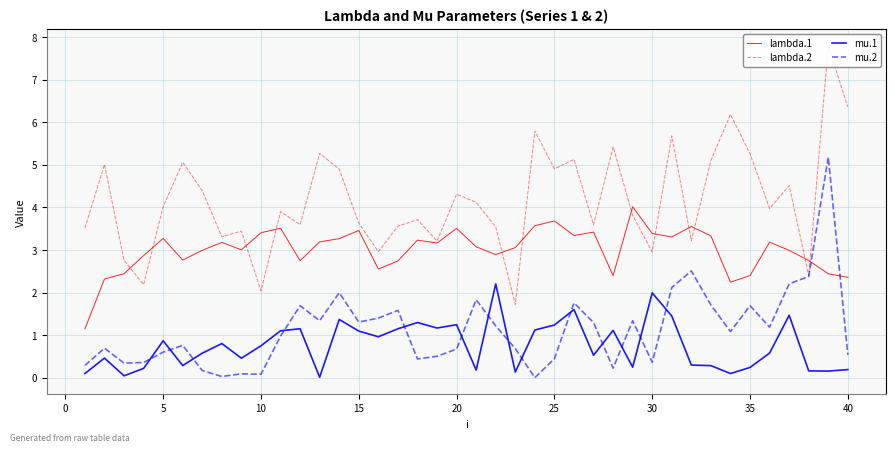

What is the highest value of the mu.2 series?

5.2